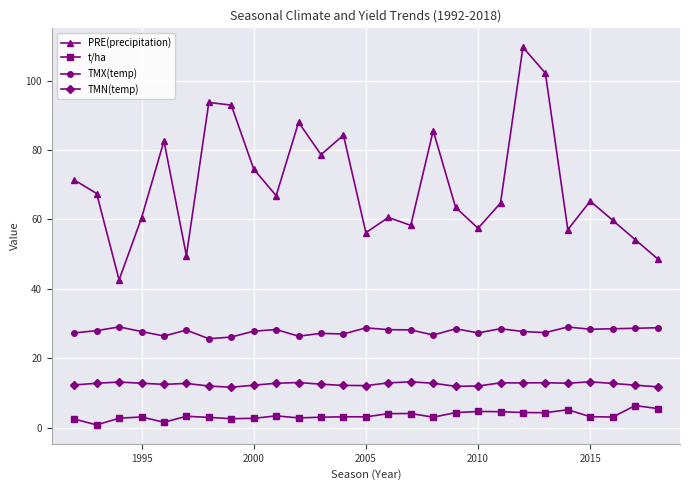

What is the sum of all TMX(temp) values?

749.4